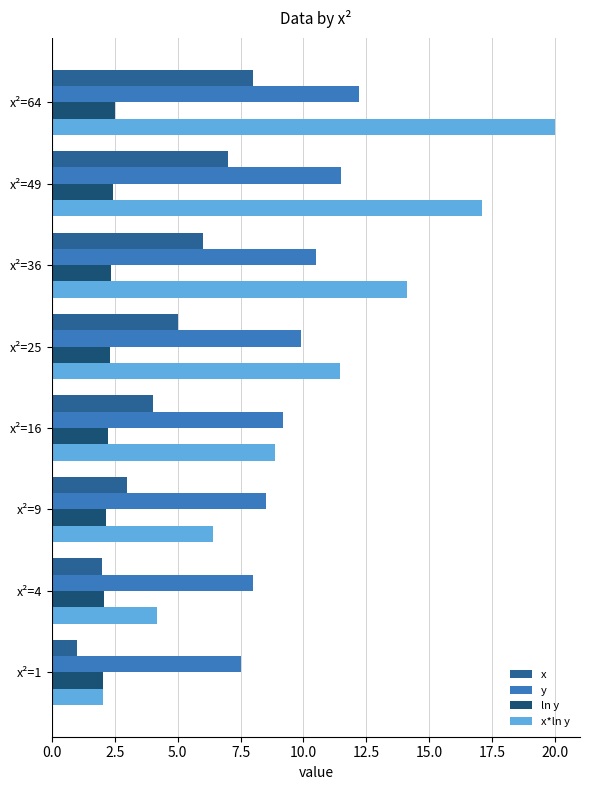

At which category is the sum across all series the highest?

x²=64